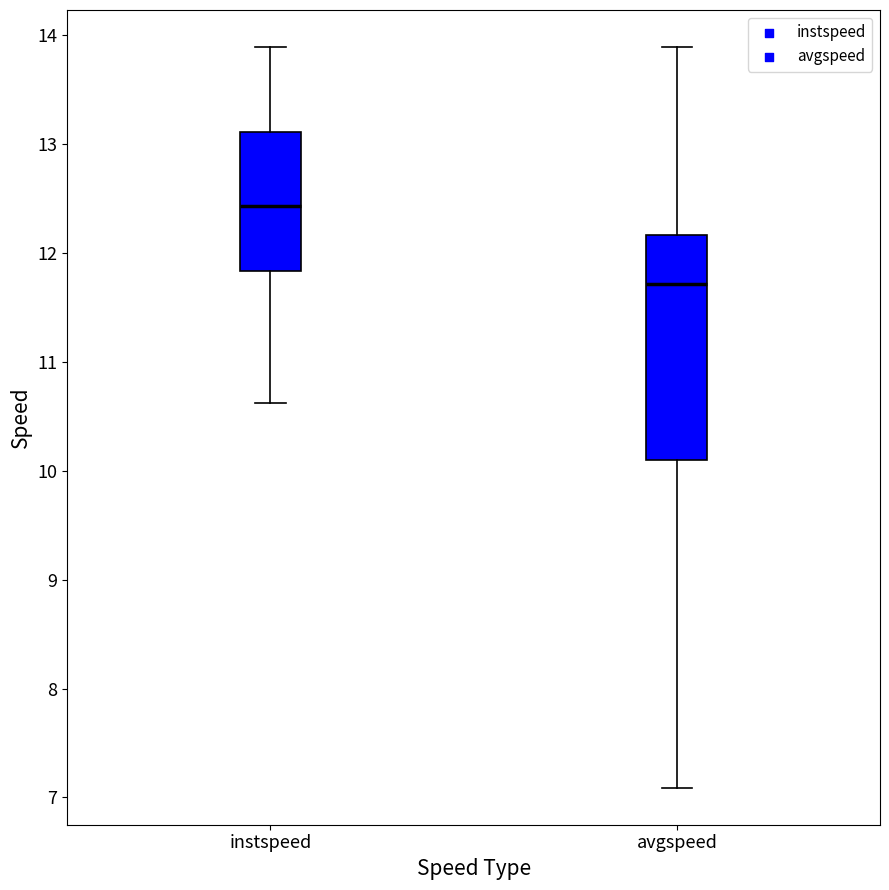

Where does the median line of the box for instspeed sit on the y-axis? The values are not printed on the chart, so give them approximately, as read against the axis.

12.4